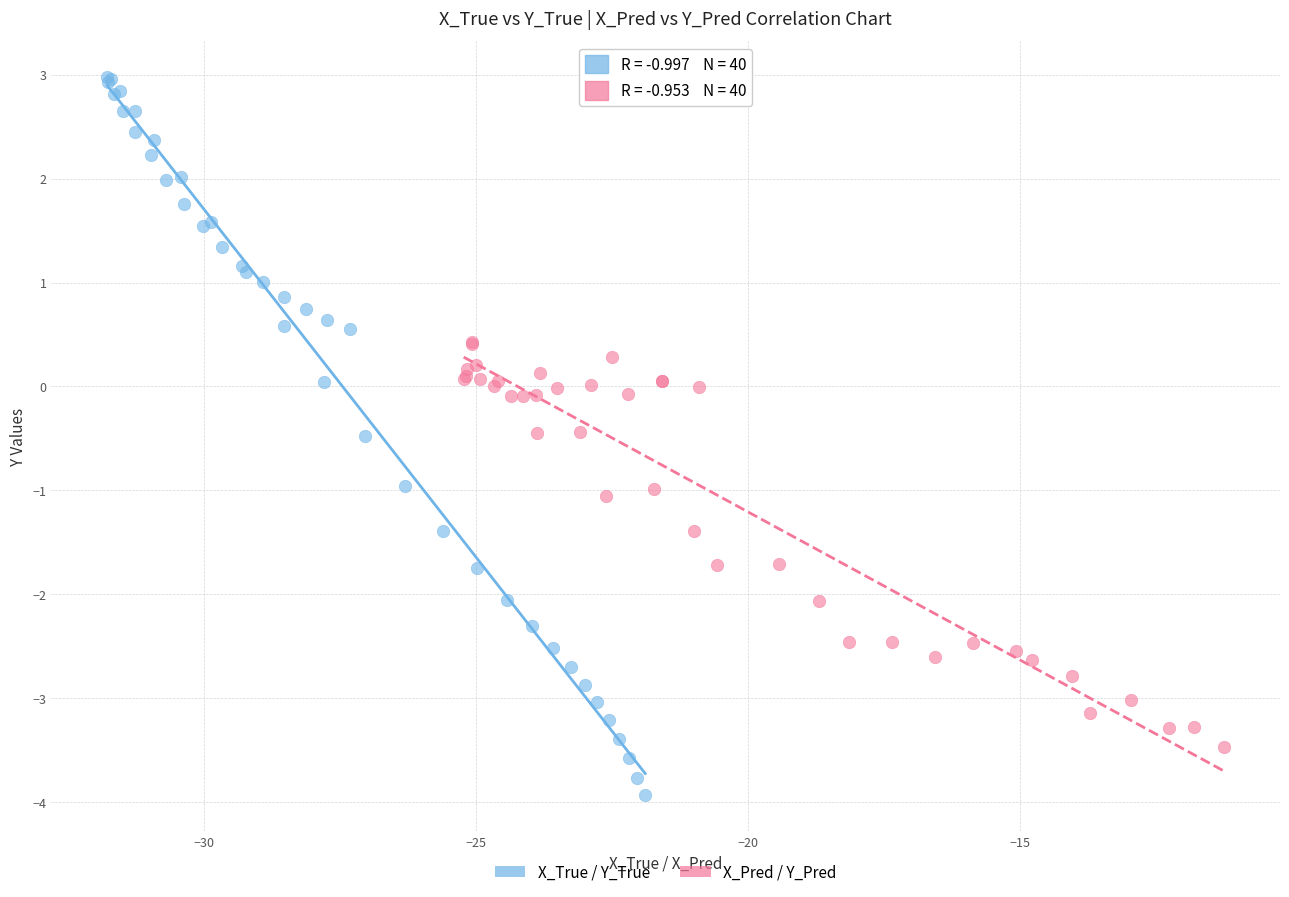

Which series has the widest spread of Y values?

X_True / Y_True